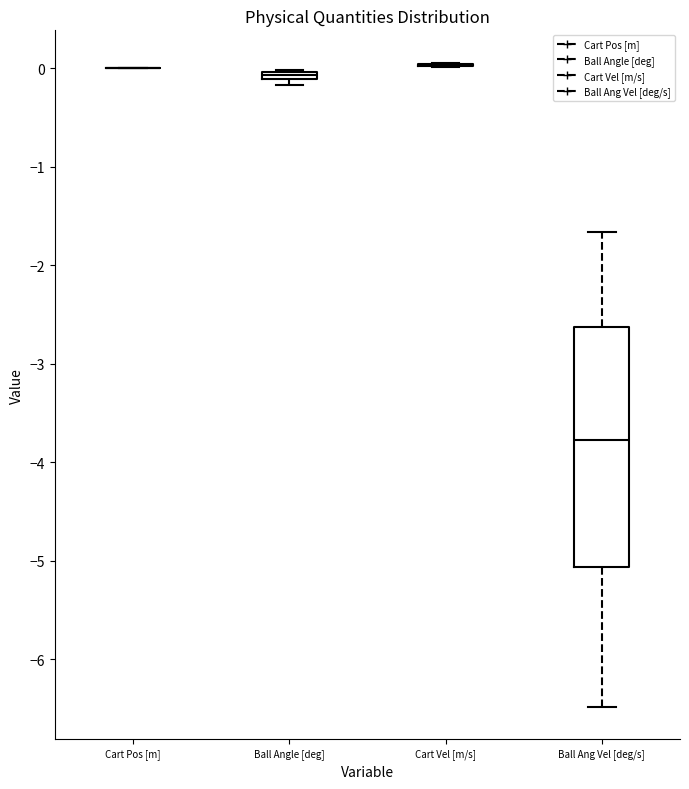

Comparing the boxes themselves (not the whiskers), which one is the tallest?

Ball Ang Vel [deg/s]